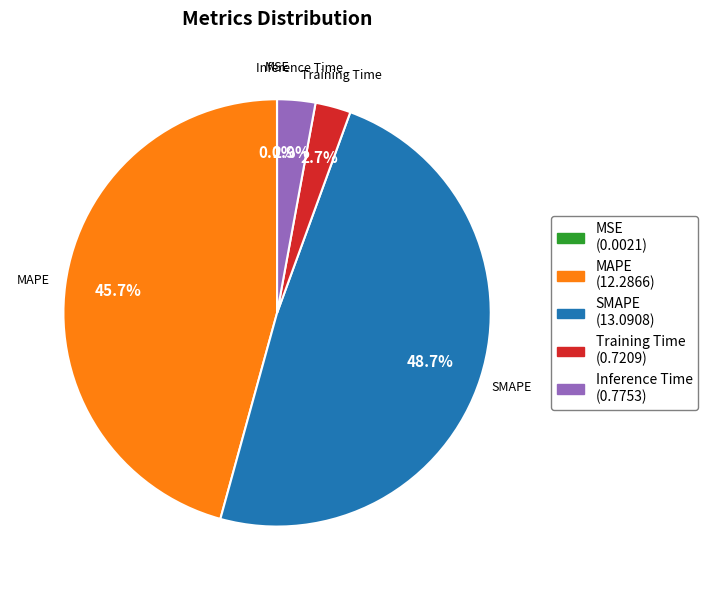

What is the largest slice in the pie chart?

SMAPE